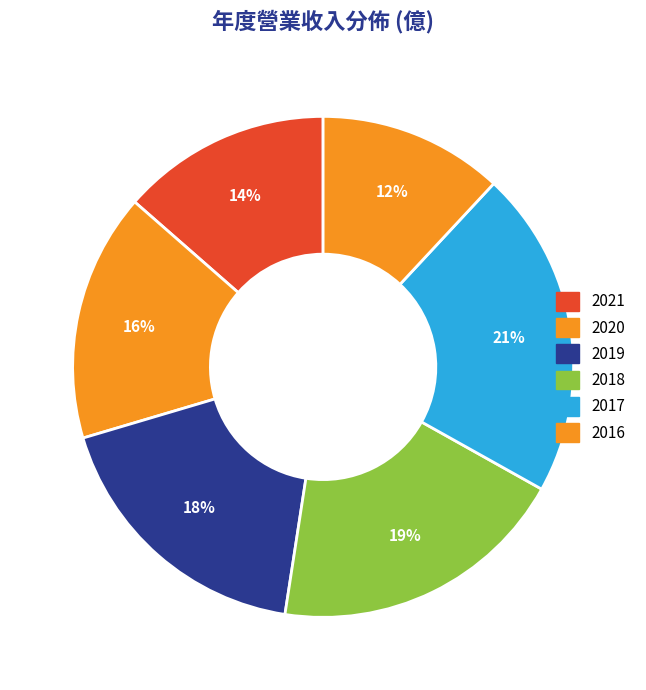

Count the number of slices in the pie.

6